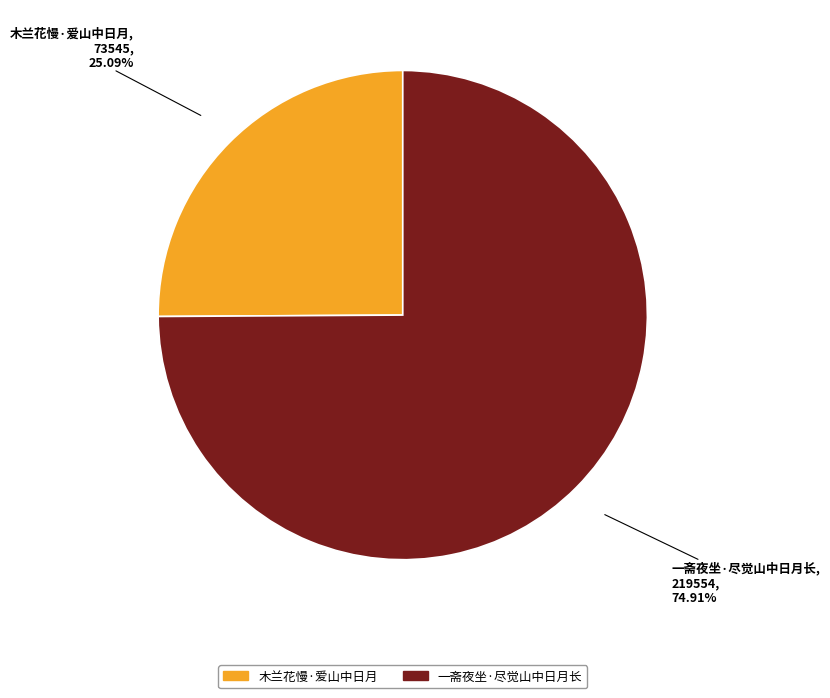

The 木兰花慢·爱山中日月 slice represents 10% of the pie. True or false?

False